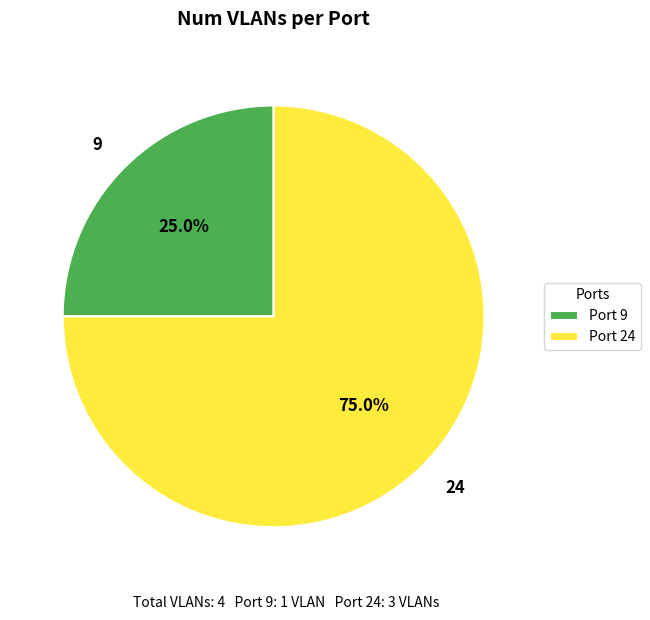

Is there a majority slice in this chart?

Yes